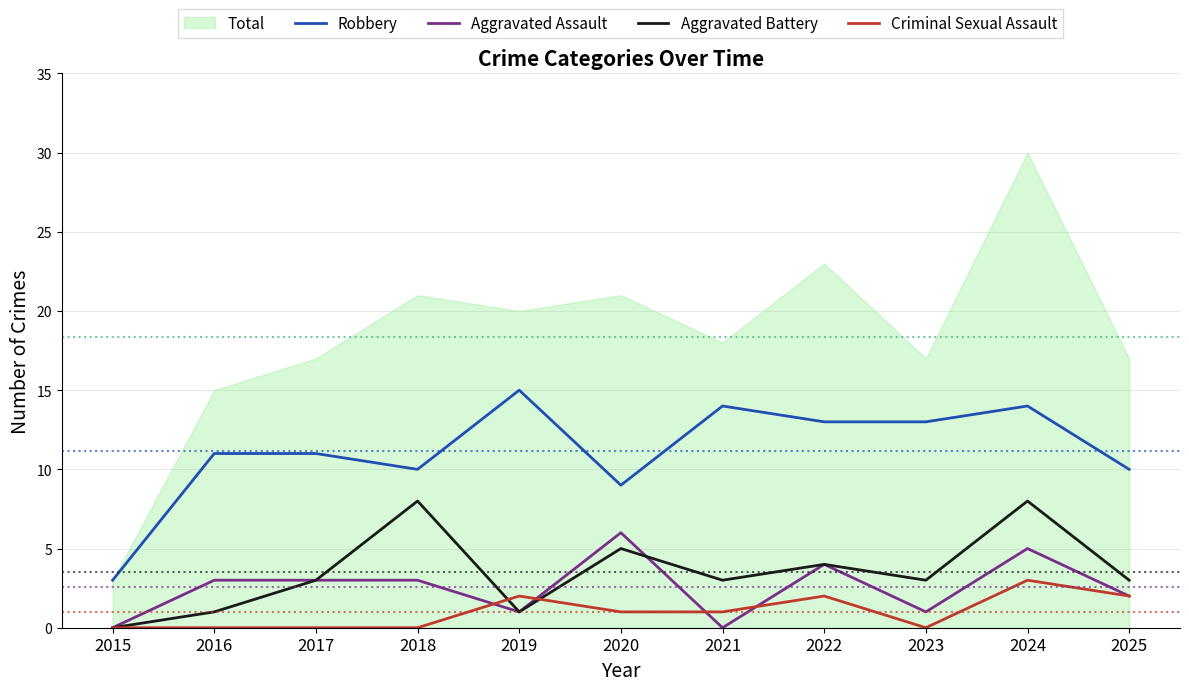

How many values in the Robbery series are below 11?

4